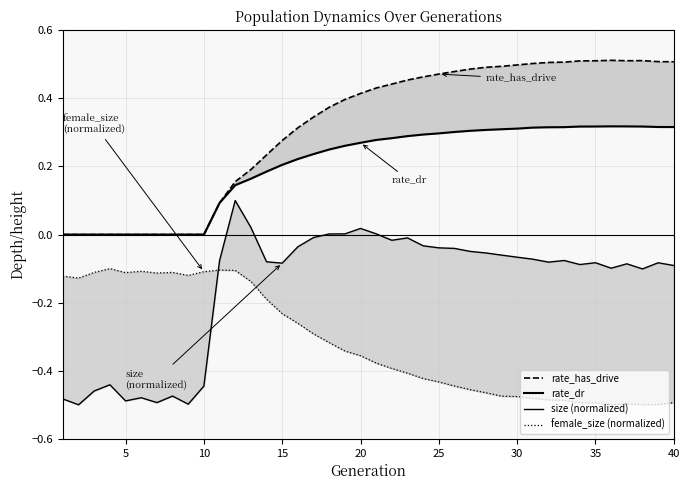

What is the average value of the female_size (normalized) series?

-0.3